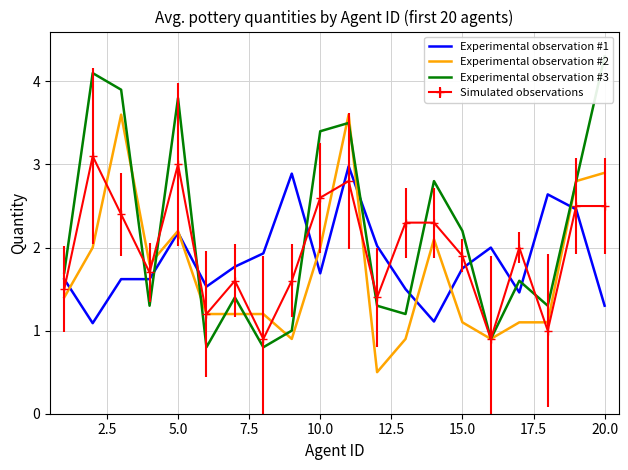

What is the average value of the Experimental observation #3 series?

2.2